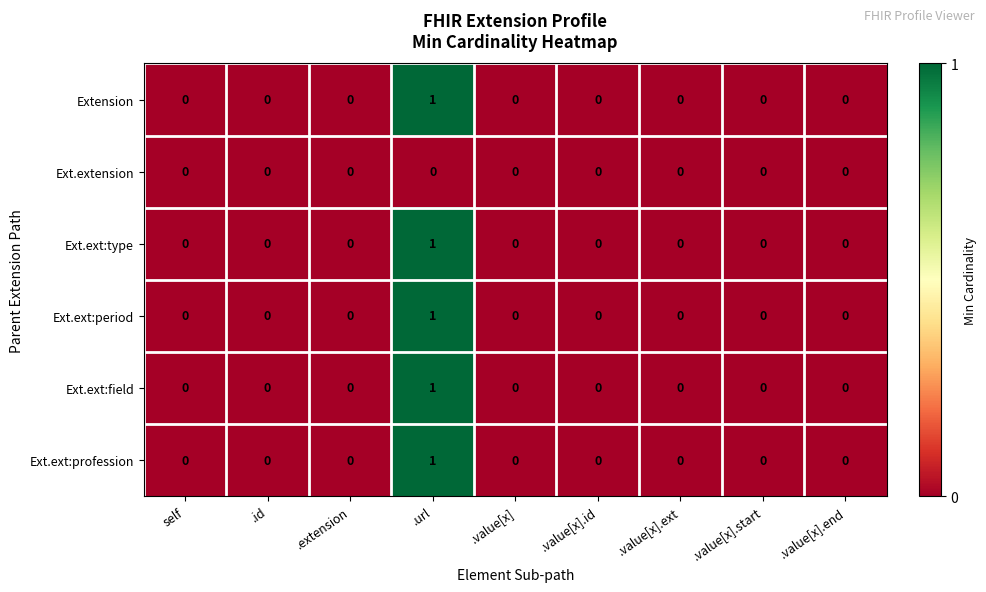

What is the greatest value displayed?

1